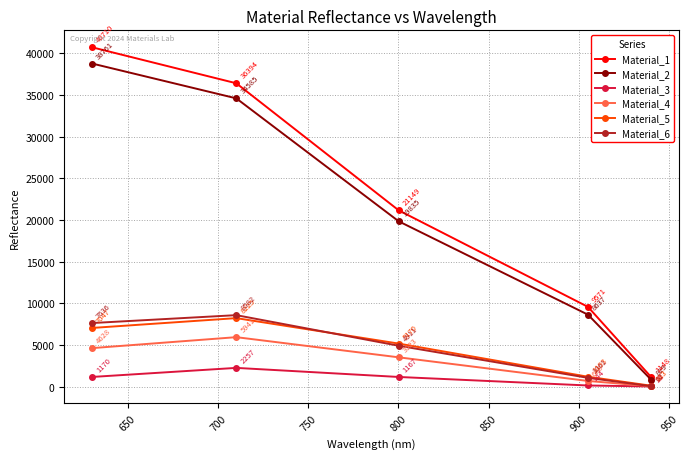

True or false: Material_3 and Material_2 intersect in this chart.

False